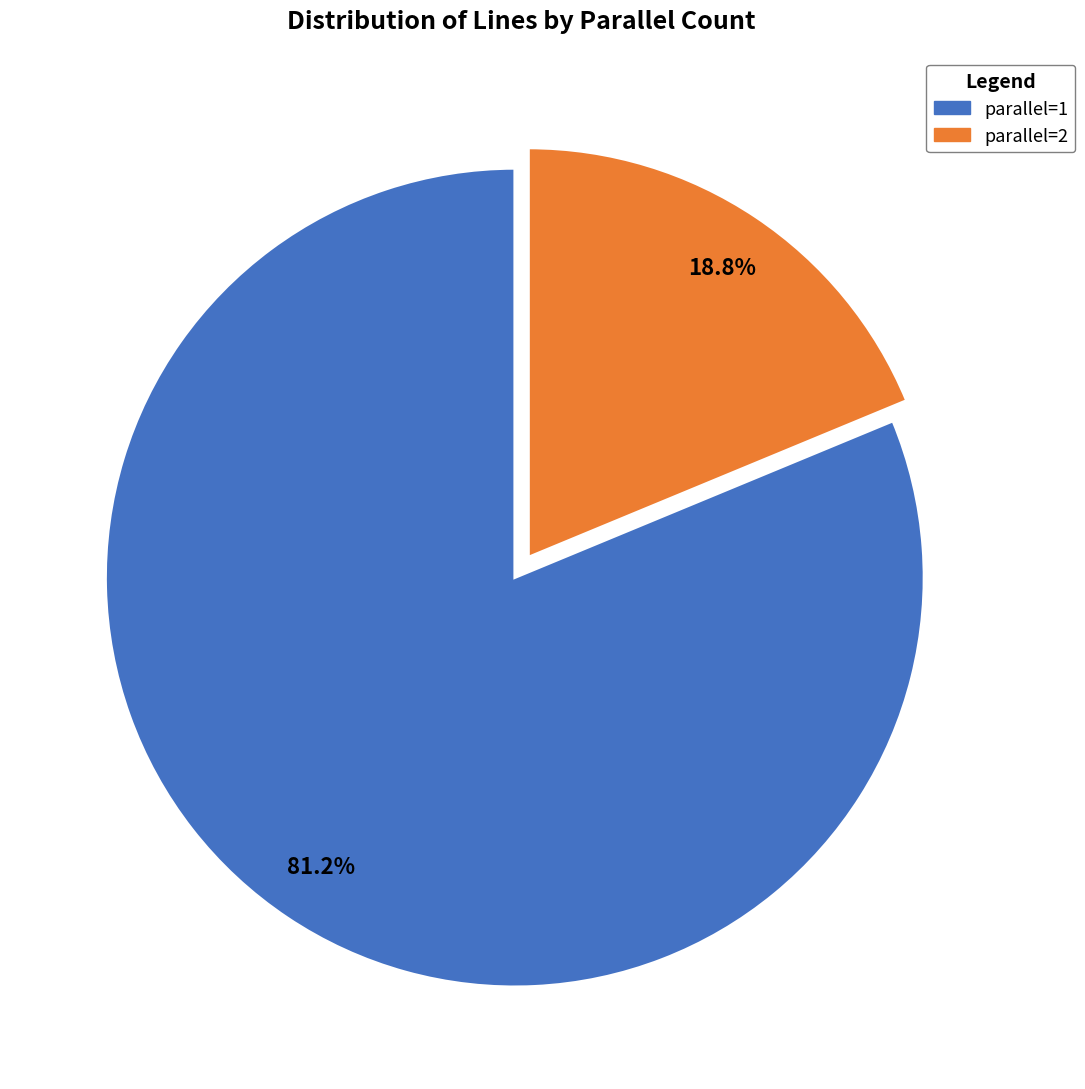

How many slices are in this pie chart?

2